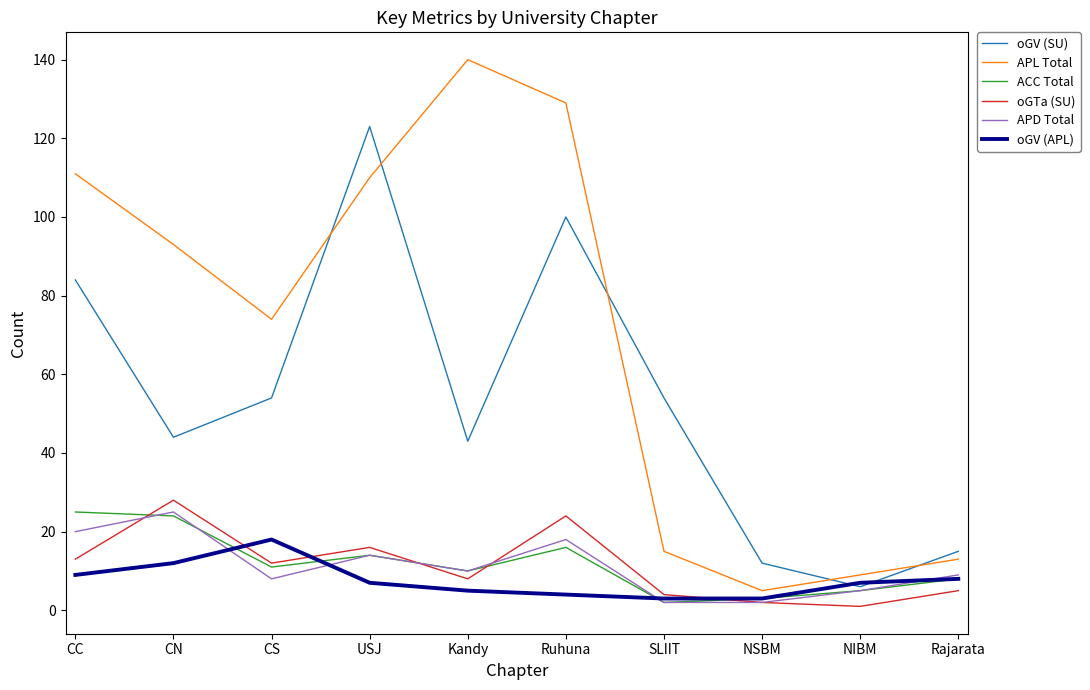

At which label does oGV (APL) first exceed 7?

CC